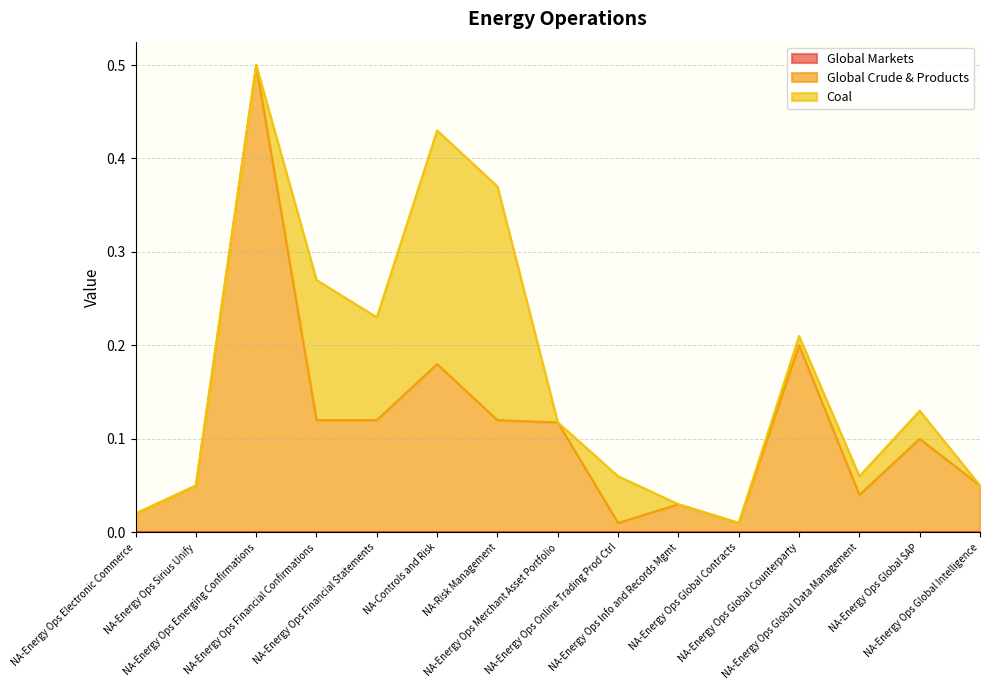

At which label does Global Markets reach its peak?

NA-Energy Ops Electronic Commerce